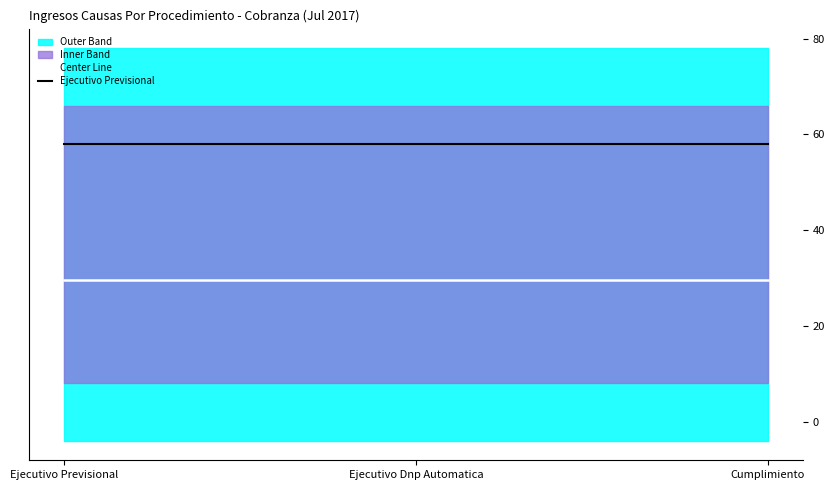

Between Ejecutivo Dnp Automatica and Cumplimiento, which series saw the biggest shift?

Center Line